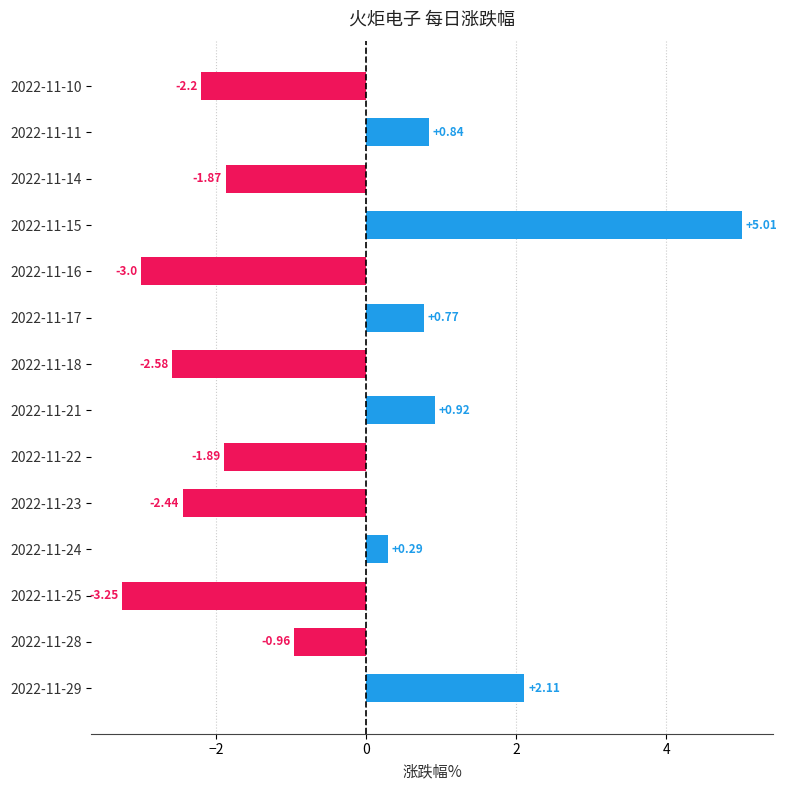

Which category has the lowest value across all series?

2022-11-25